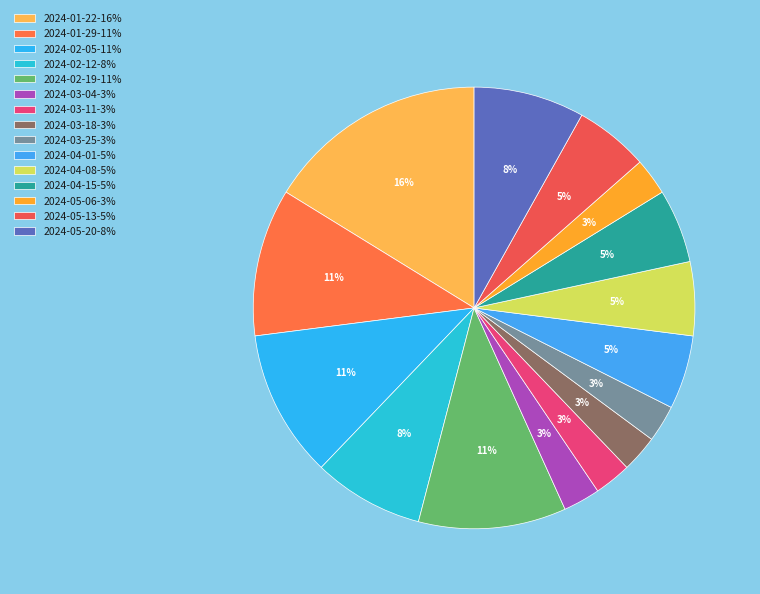

The 2024-01-29 slice represents 11% of the pie. True or false?

True